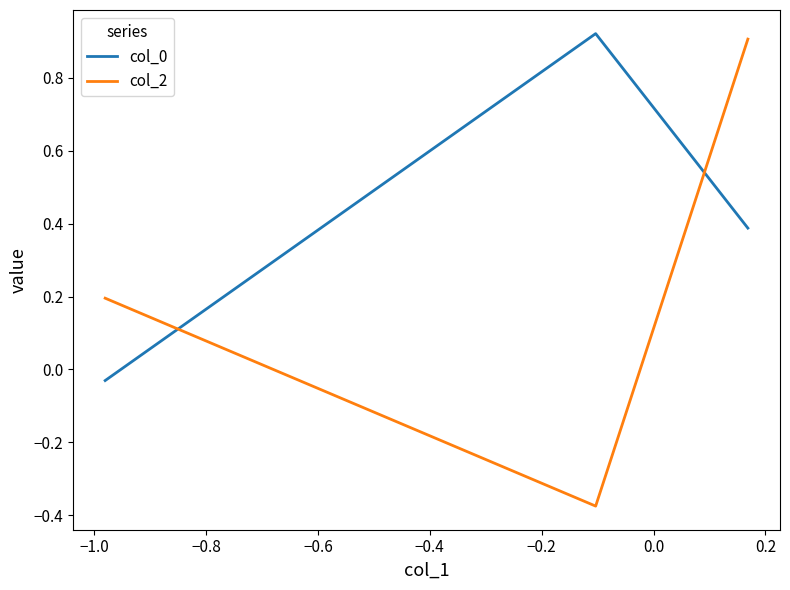

At how many categories does at least one series exceed 0?

3